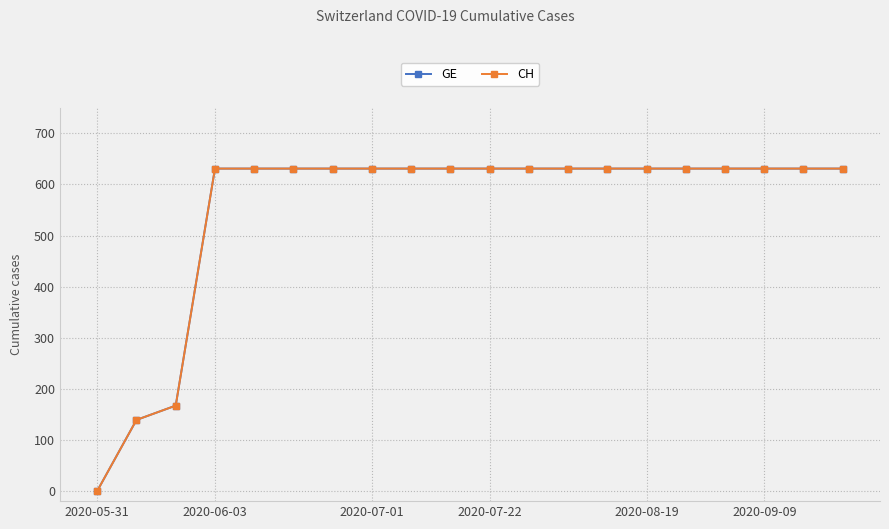

Does the chart have visible grid lines?

Yes